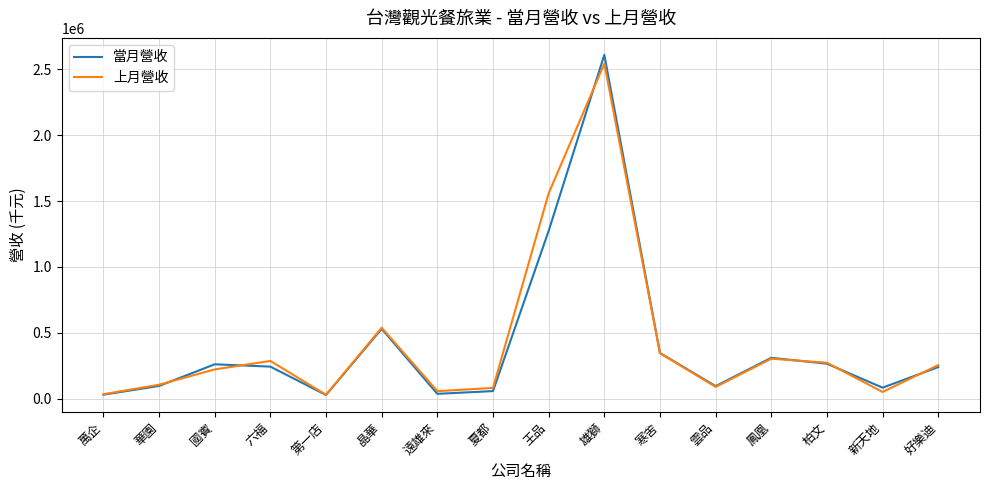

What is the difference between the second highest and second lowest values in the 上月營收 series?

1525438